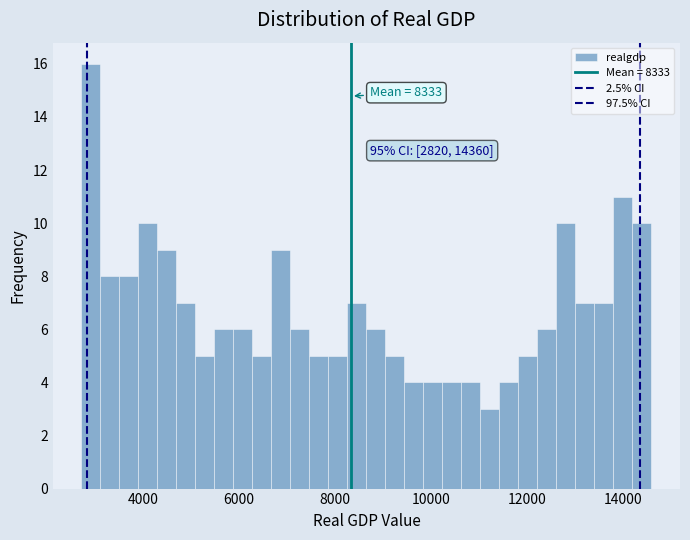

Around what value on the x-axis is the tallest bar? Give the approximate position of its centre, as read against the axis.

3000